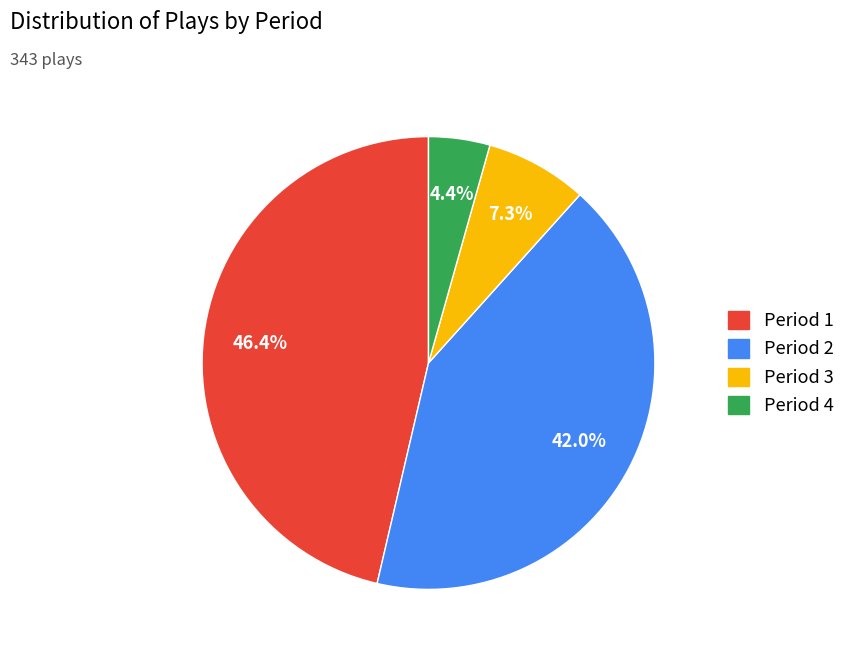

To the nearest percent, what is the average slice percentage?

25%